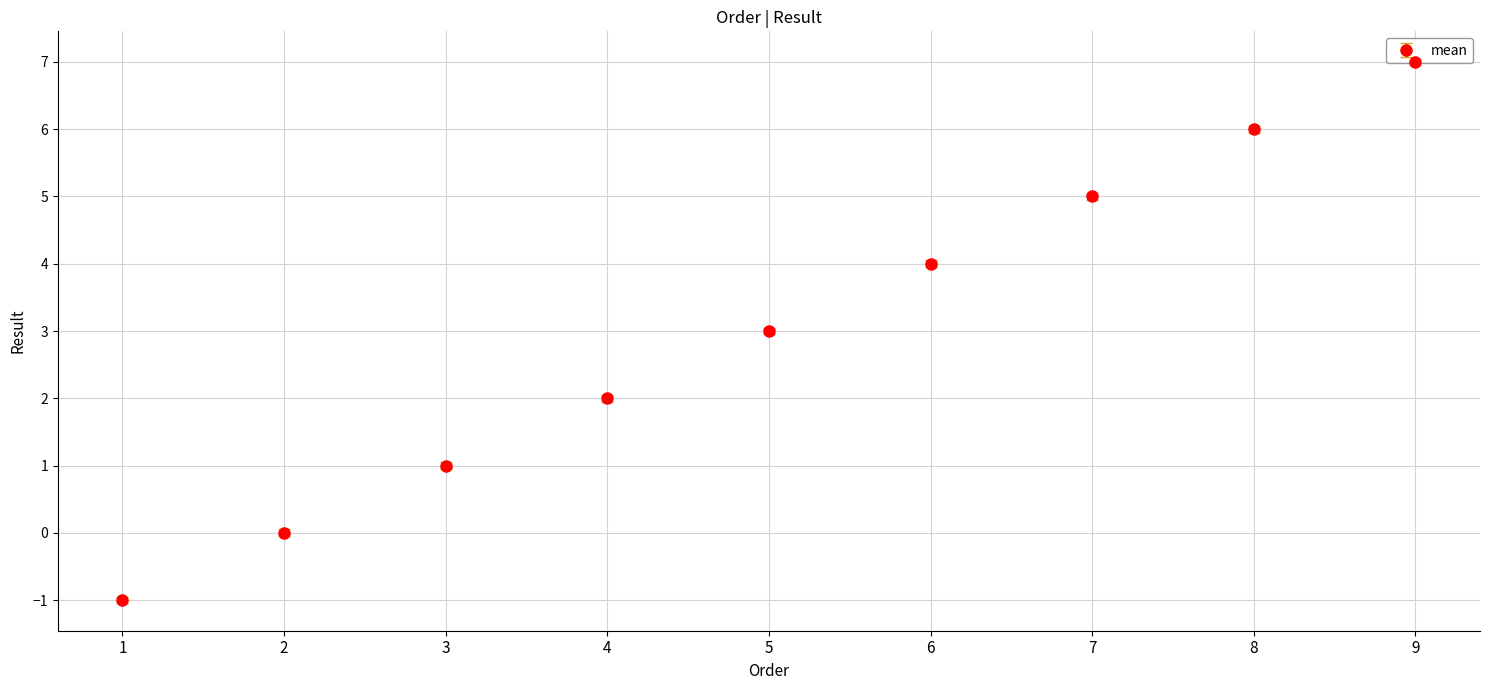

What is the maximum value shown in the chart?

7